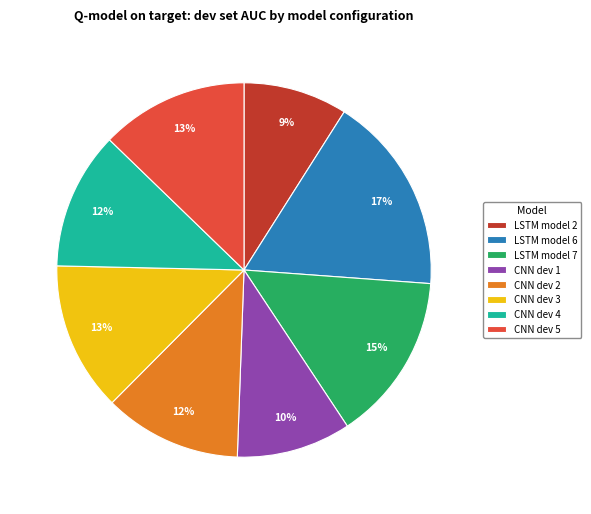

To the nearest percent, what percentage of the pie is CNN dev 2?

12%